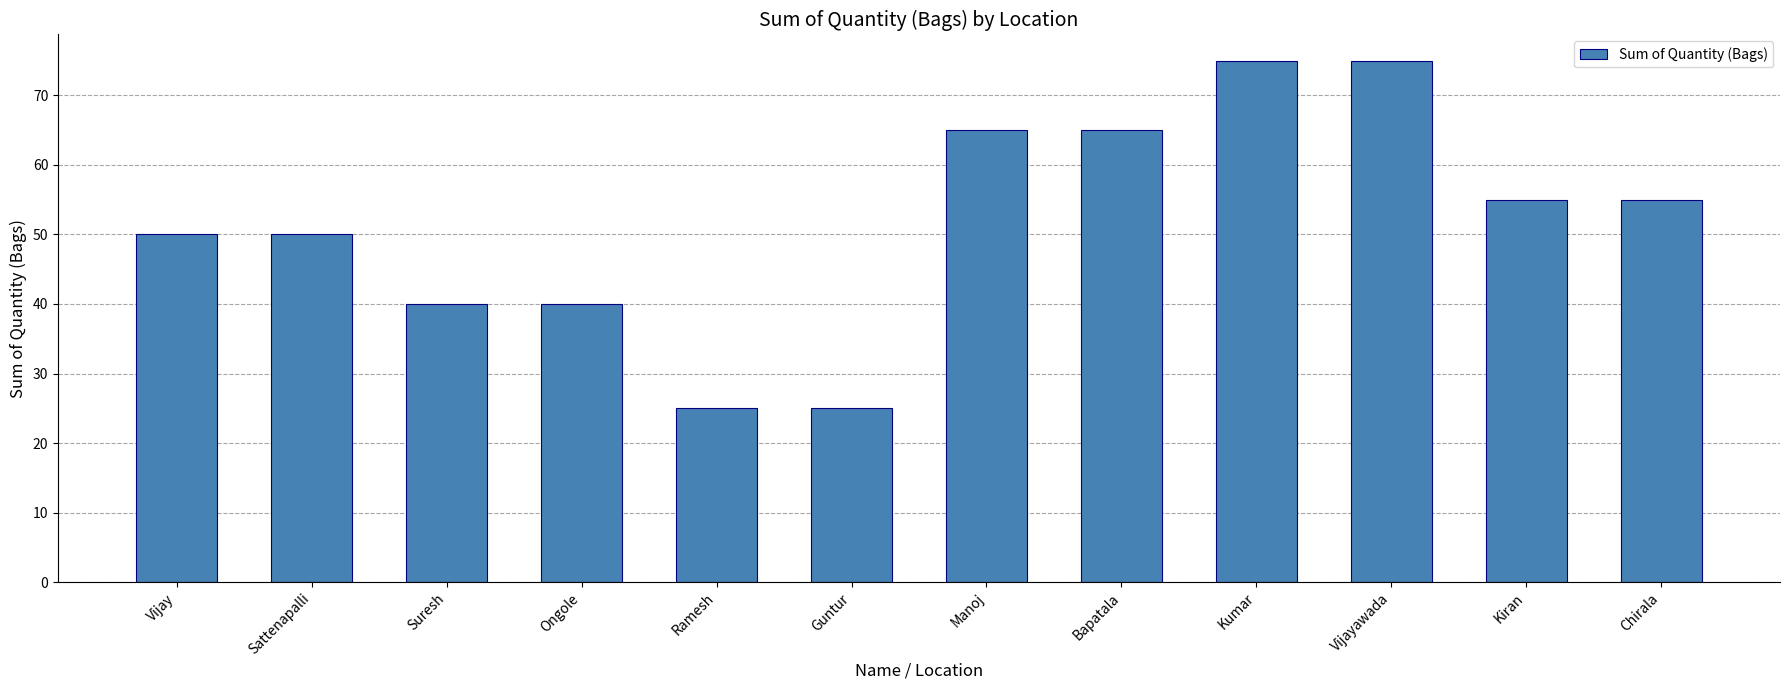

Reading left to right, what are all the values shown in this chart?

Vijay=50	Sattenapalli=50	Suresh=40	Ongole=40	Ramesh=25	Guntur=25	Manoj=65	Bapatala=65	Kumar=75	Vijayawada=75	Kiran=55	Chirala=55